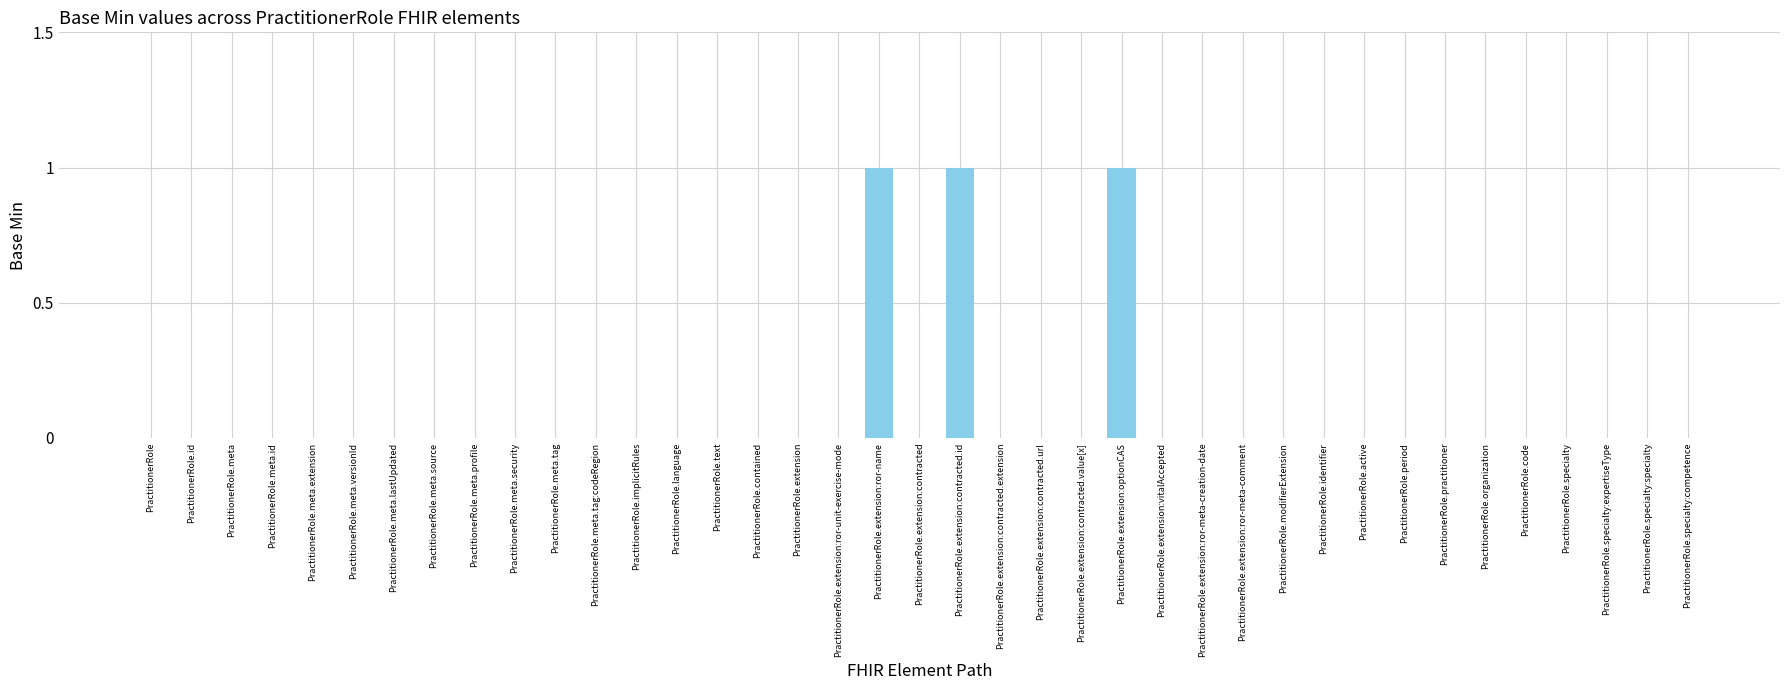

Count the number of categories in the chart.

39